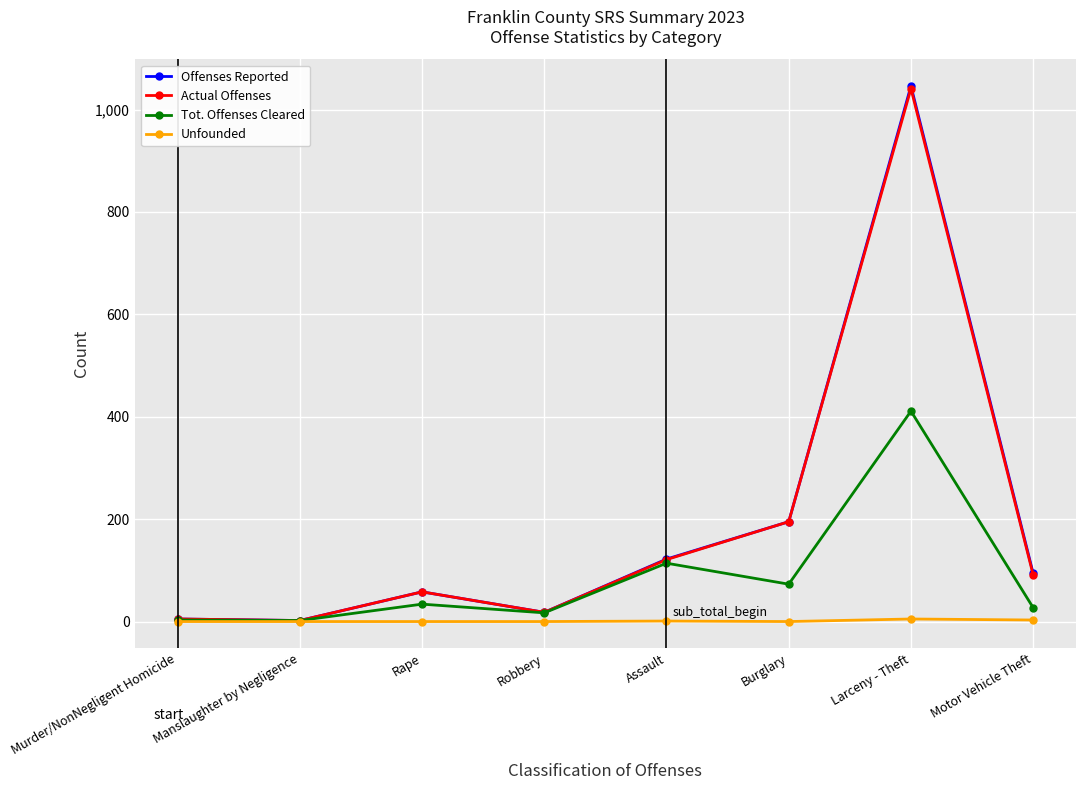

Which category has the highest value across all series?

Larceny - Theft